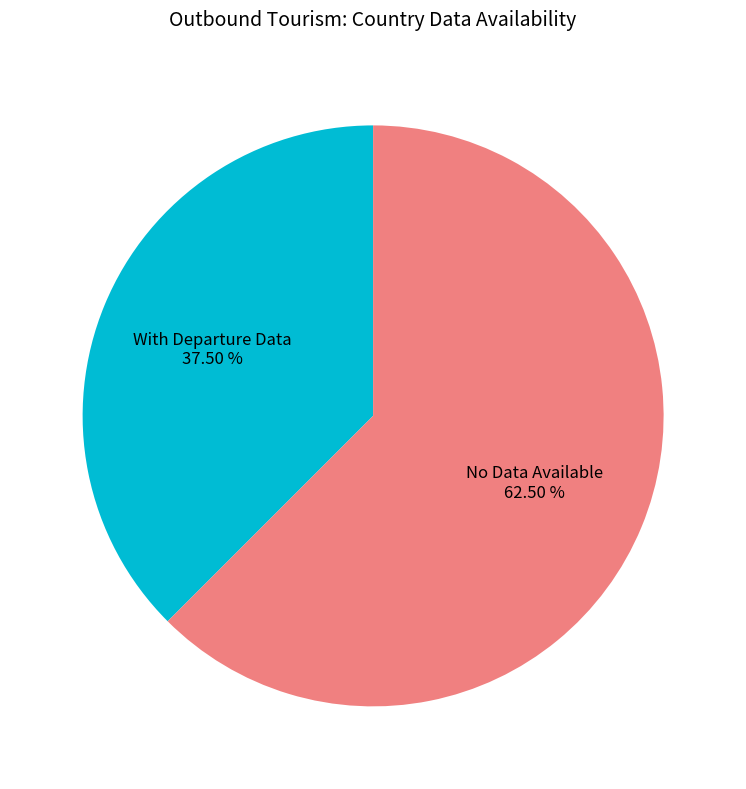

How many segments does this pie chart have?

2